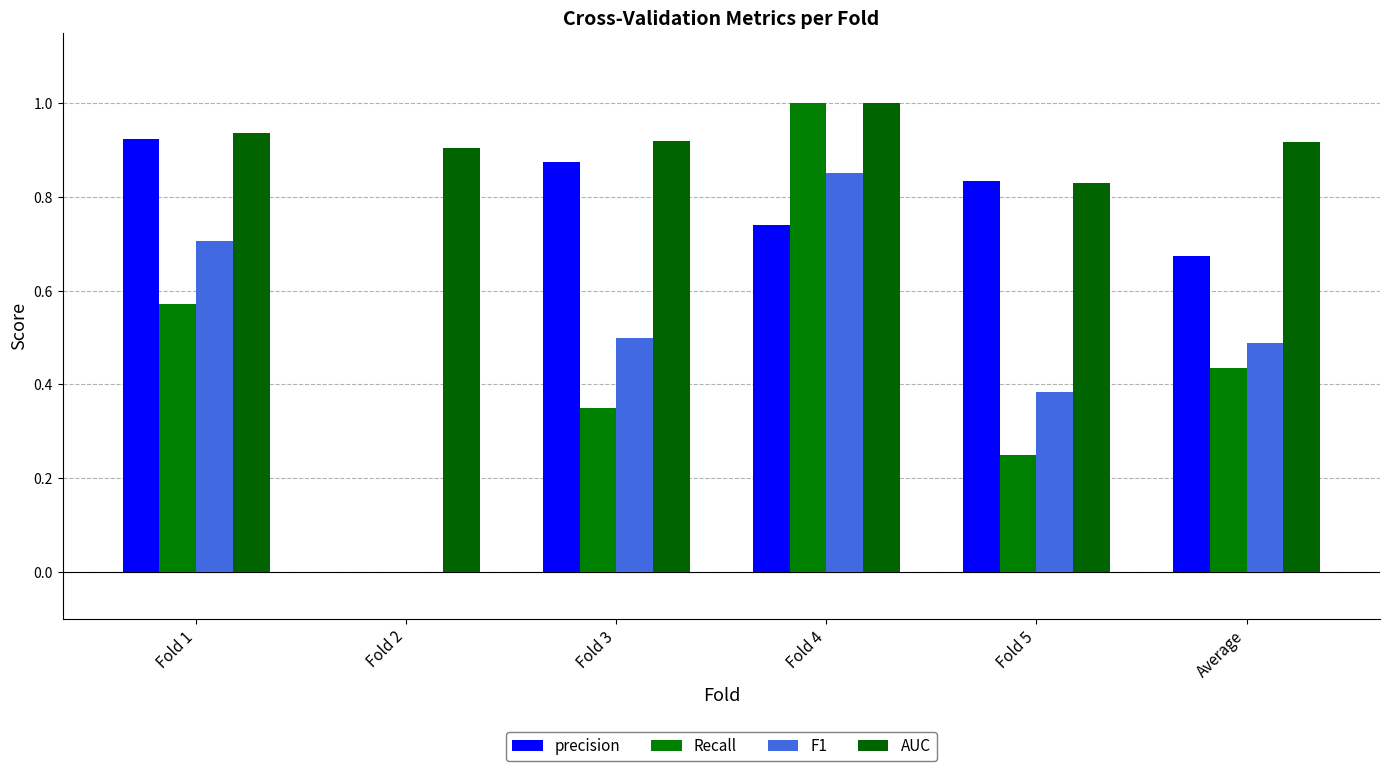

At how many categories does at least one series exceed 0?

6